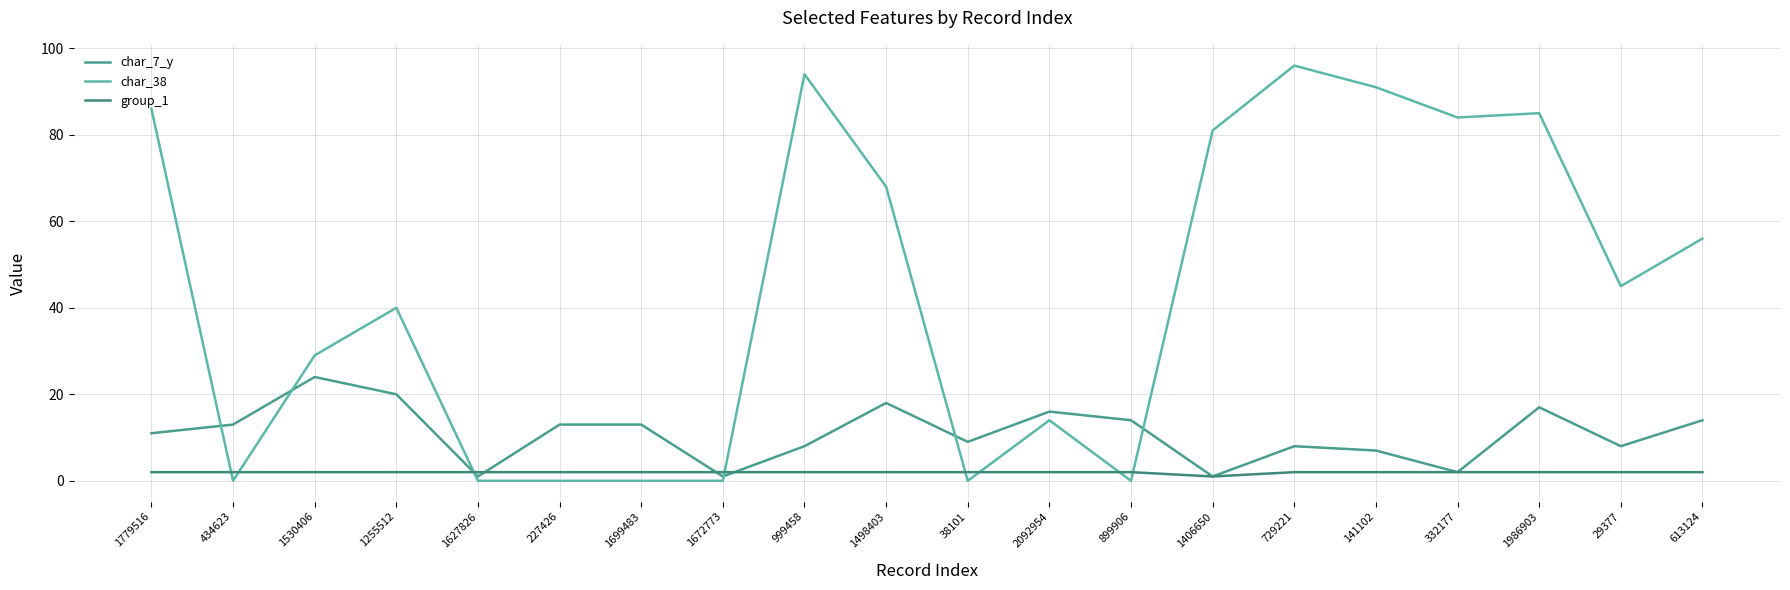

Which category has the lowest value in the group_1 series?

1406650